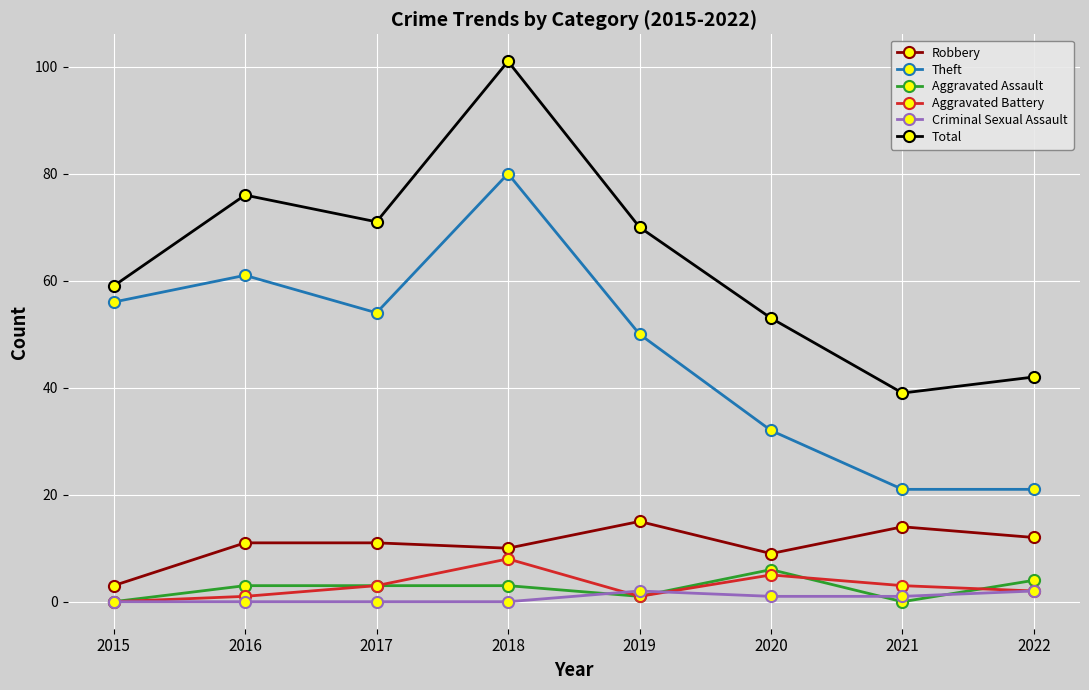

Does the chart have visible grid lines?

Yes